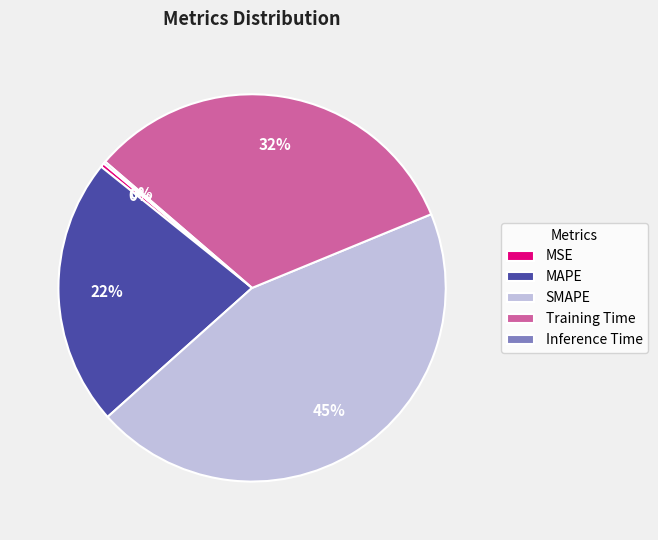

What is the largest slice in the pie chart?

SMAPE